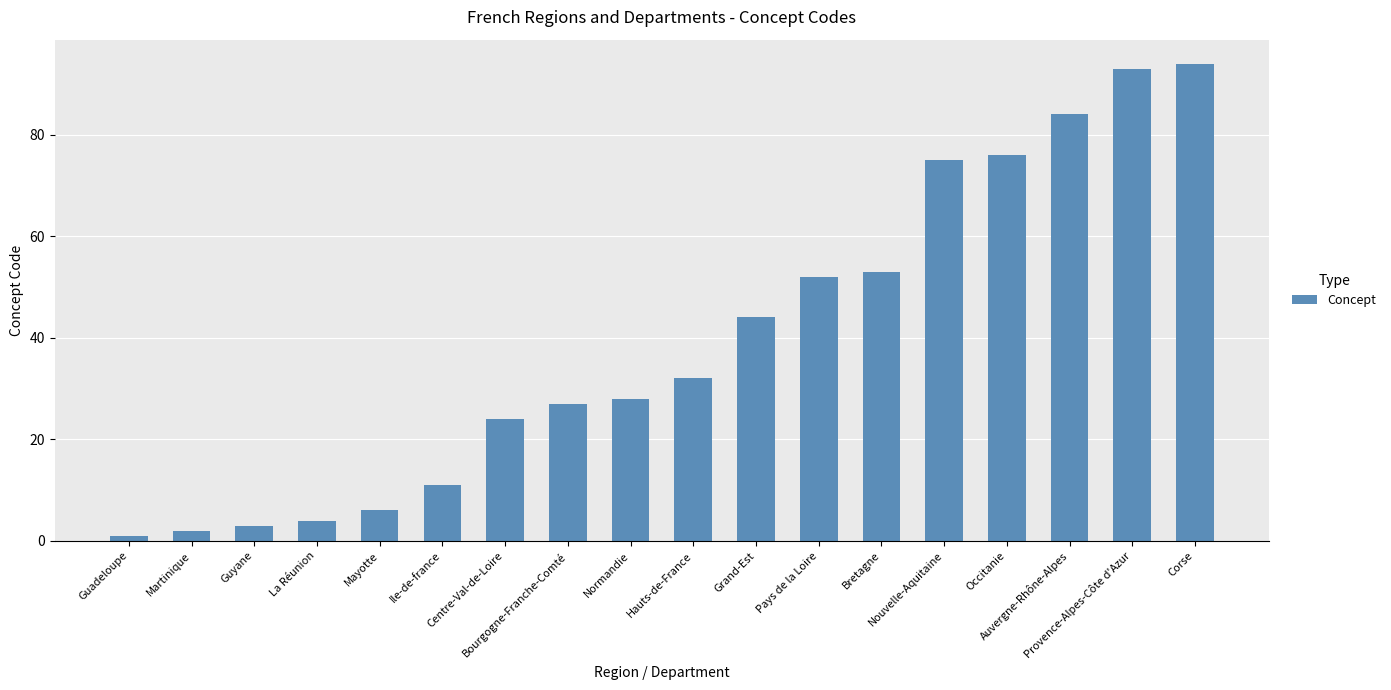

Reading right to left, what are all the values shown in this chart?

Corse=94	Provence-Alpes-Côte d'Azur=93	Auvergne-Rhône-Alpes=84	Occitanie=76	Nouvelle-Aquitaine=75	Bretagne=53	Pays de la Loire=52	Grand-Est=44	Hauts-de-France=32	Normandie=28	Bourgogne-Franche-Comté=27	Centre-Val-de-Loire=24	Ile-de-france=11	Mayotte=6	La Réunion=4	Guyane=3	Martinique=2	Guadeloupe=1